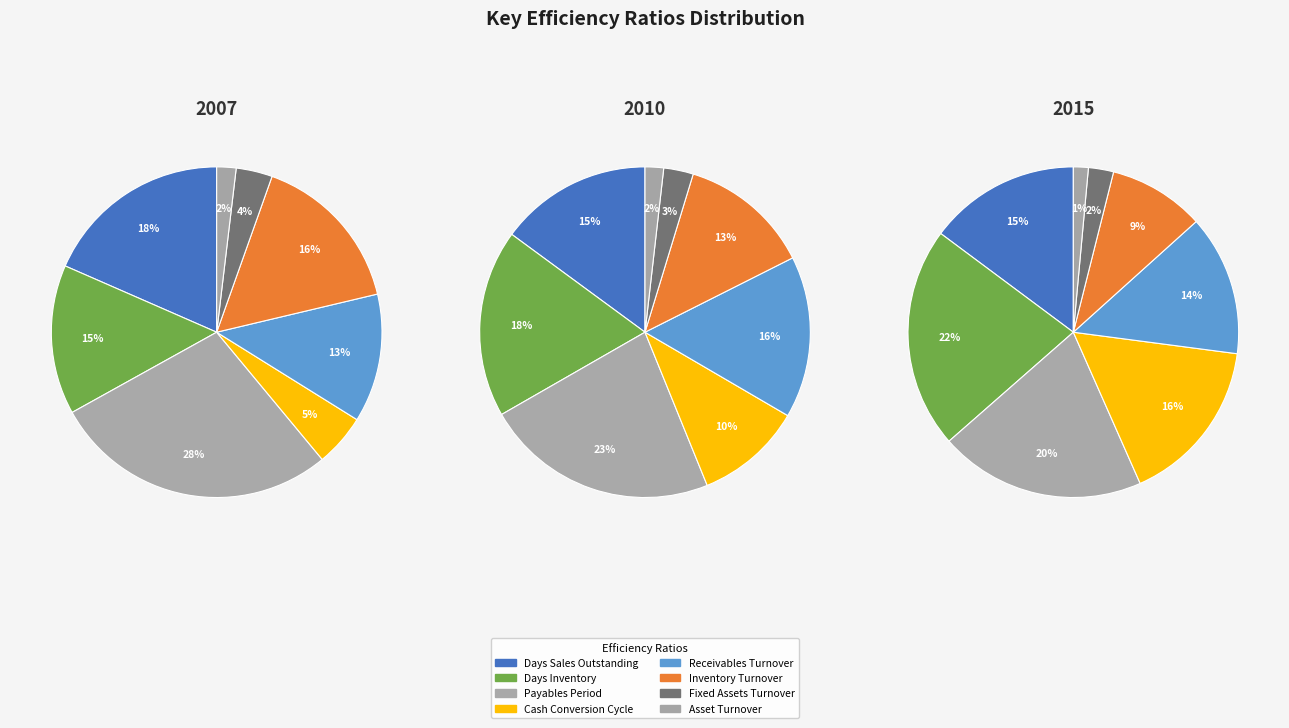

What is the ratio of the value at Inventory Turnover to the value at Receivables Turnover?

1.3